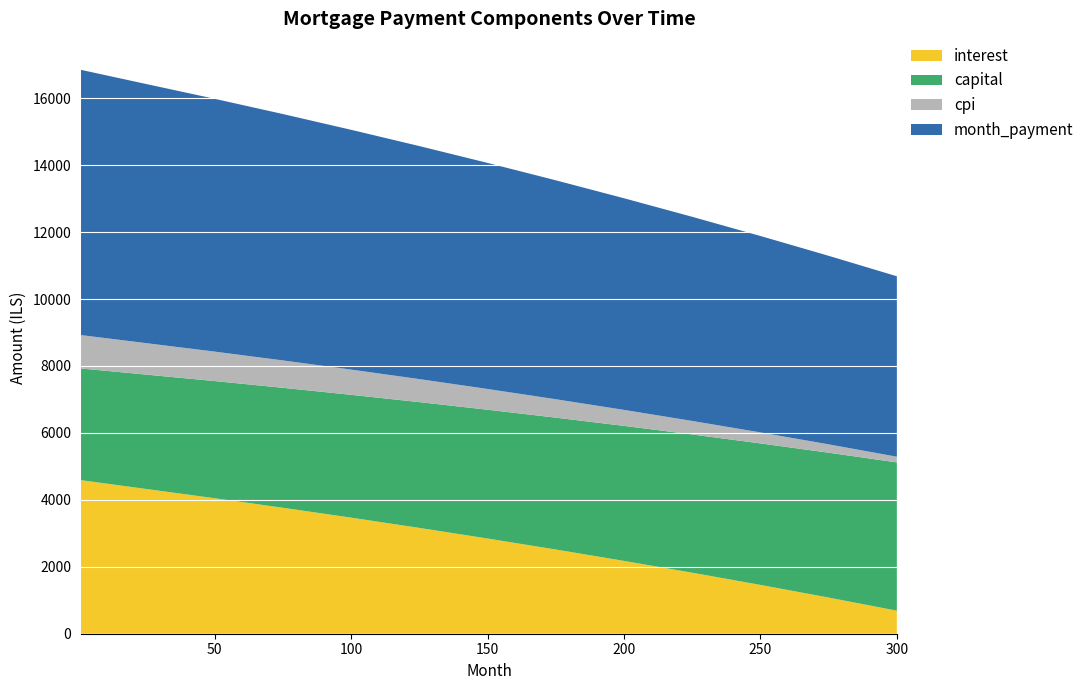

Reading left to right, transcribe all the data shown in this chart.

interest: 1=4587.9	25=4323.4	50=4048.6	75=3763.5	100=3468.0	125=3161.8	150=2844.6	175=2516.0	200=2175.8	225=1823.4	250=1458.4	275=1080.4	300=688.8
capital: 1=3336.7	25=3417.7	50=3500.0	75=3584.0	100=3670.0	125=3758.0	150=3848.0	175=3940.0	200=4034.0	225=4130.0	250=4228.0	275=4328.0	300=4430.0
cpi: 1=997.7	25=939.9	50=880.0	75=818.0	100=754.0	125=688.0	150=620.0	175=550.0	200=478.0	225=404.0	250=328.0	275=250.0	300=170.0
month_payment: 1=7924.6	25=7741.0	50=7553.0	75=7361.0	100=7164.0	125=6962.0	150=6754.0	175=6541.0	200=6323.0	225=6099.0	250=5869.0	275=5633.0	300=5391.0